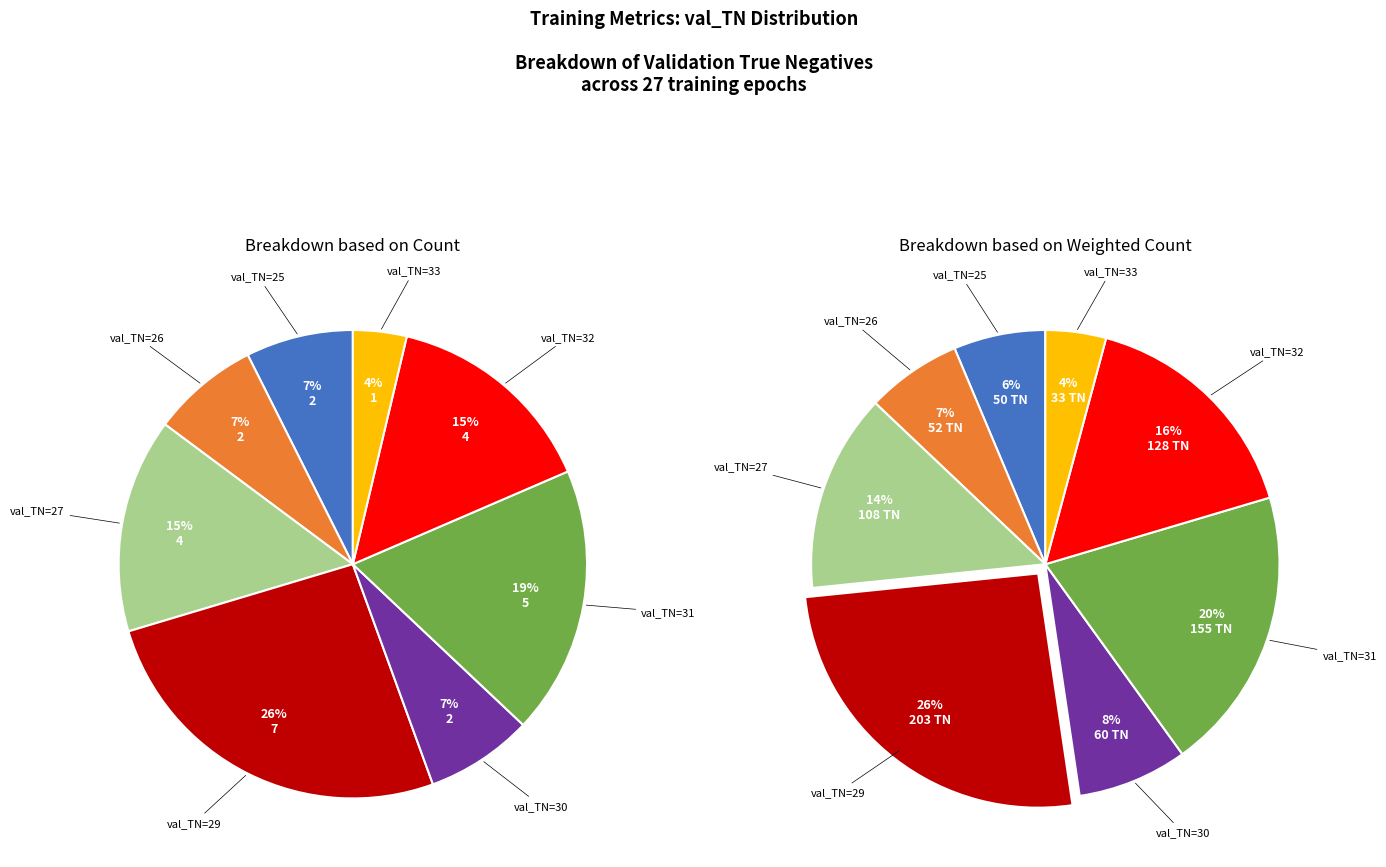

True or false: 15 accounts for 17% of the total.

False